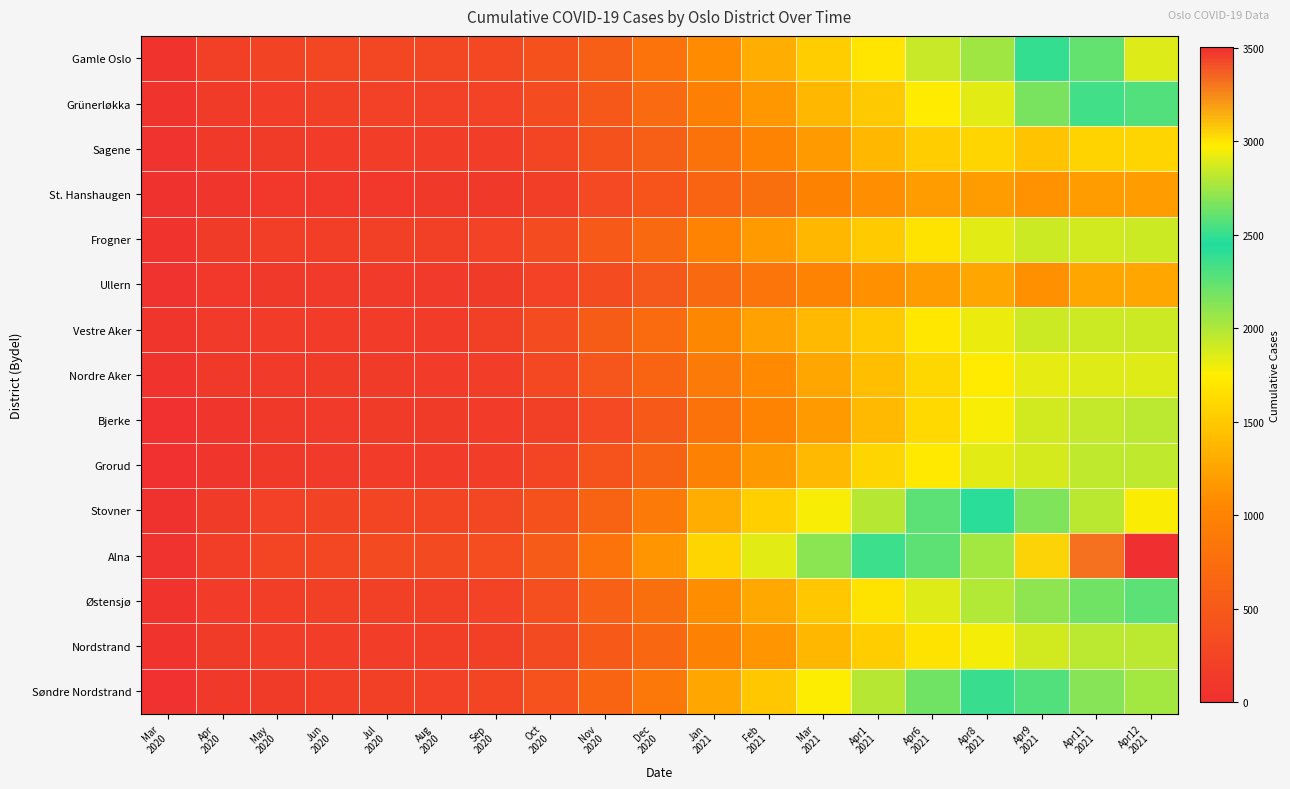

How many data points does each series have?

19